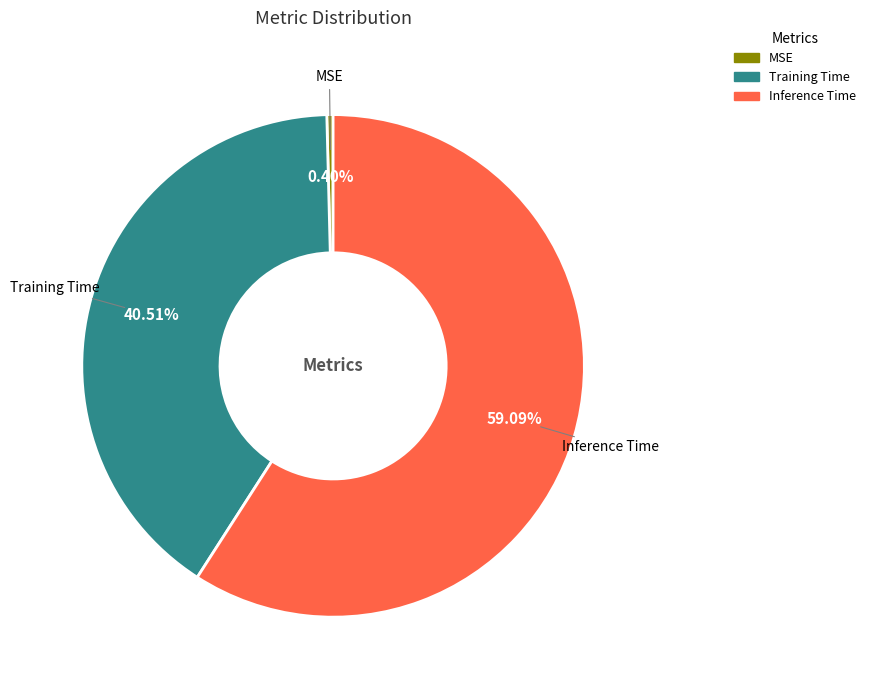

True or false: Training Time accounts for 41% of the total.

True